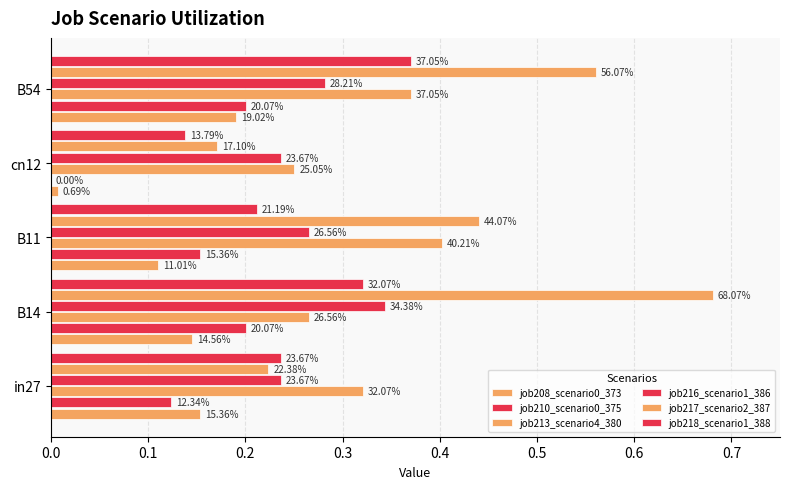

Which series has the largest total across all categories?

job217_scenario2_387